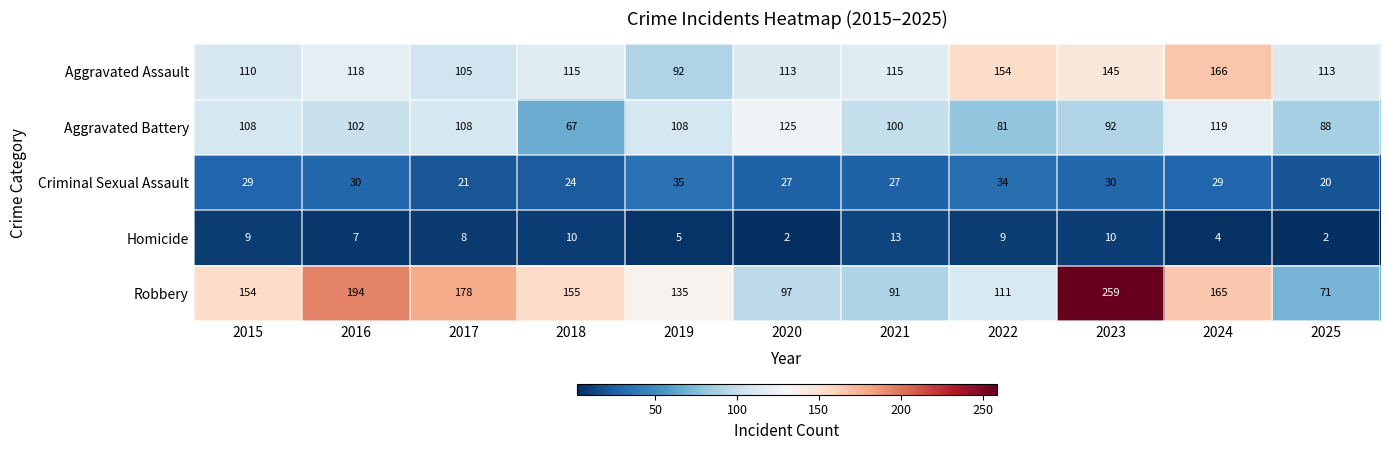

Rank the series at 2024 from lowest to highest value.

Homicide, Criminal Sexual Assault, Aggravated Battery, Robbery, Aggravated Assault